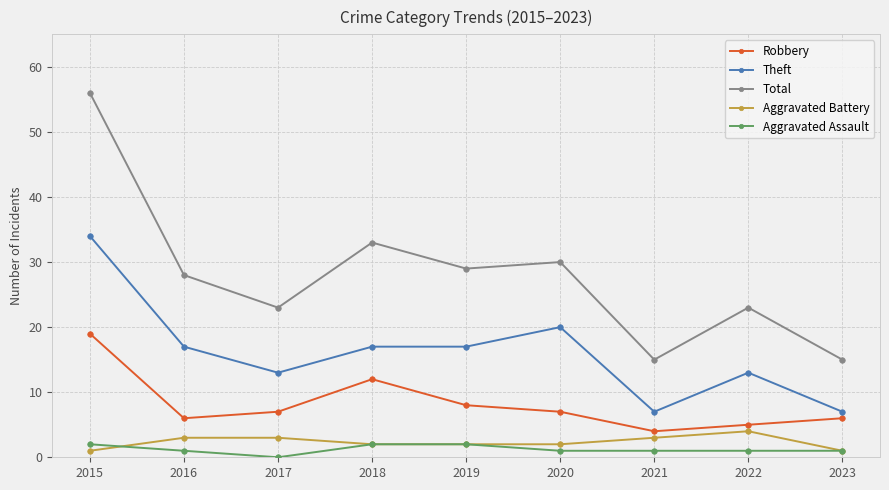

Reading left to right, transcribe all the data shown in this chart.

Robbery: 2015=19	2016=6	2017=7	2018=12	2019=8	2020=7	2021=4	2022=5	2023=6
Theft: 2015=34	2016=17	2017=13	2018=17	2019=17	2020=20	2021=7	2022=13	2023=7
Total: 2015=56	2016=28	2017=23	2018=33	2019=29	2020=30	2021=15	2022=23	2023=15
Aggravated Battery: 2015=1	2016=3	2017=3	2018=2	2019=2	2020=2	2021=3	2022=4	2023=1
Aggravated Assault: 2015=2	2016=1	2017=0	2018=2	2019=2	2020=1	2021=1	2022=1	2023=1